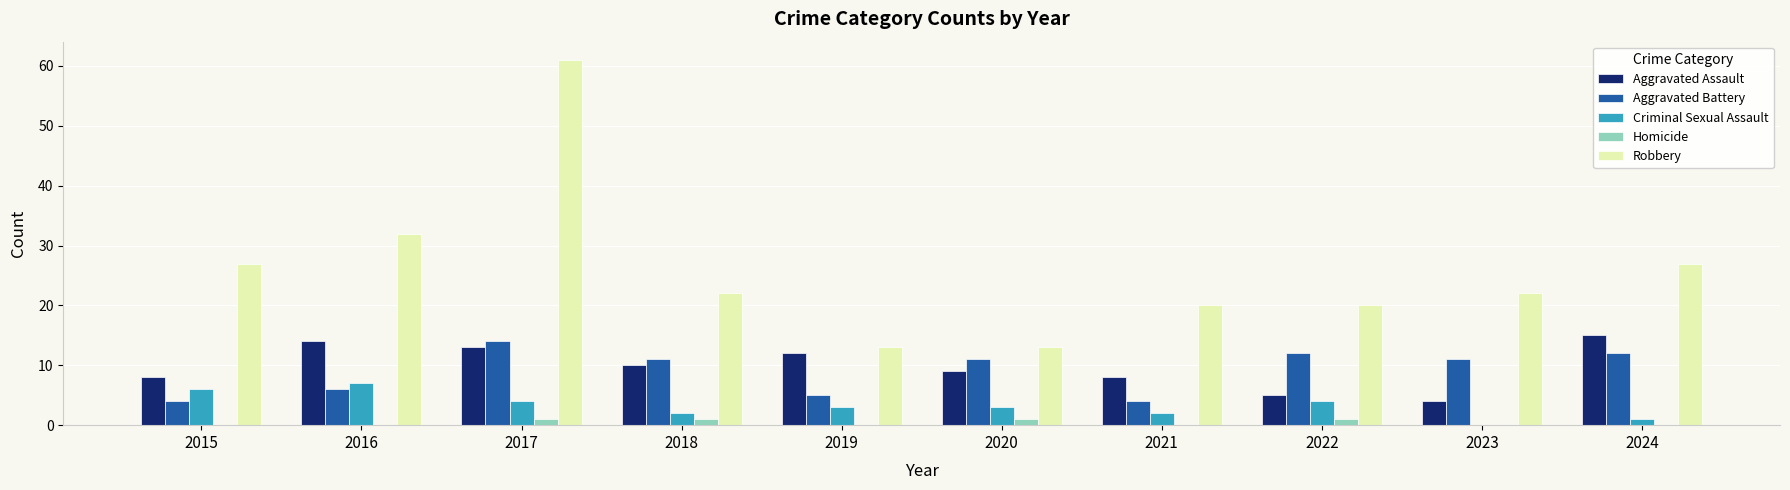

Which category has the highest value in the Robbery series?

2017